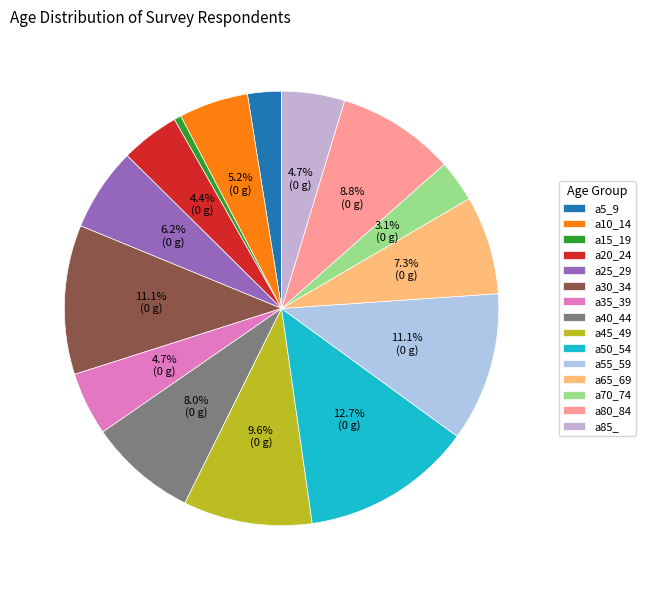

Count the number of slices in the pie.

15